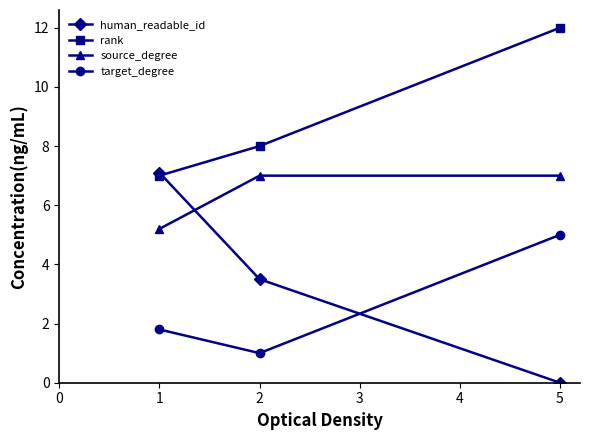

The value of human_readable_id at 1 is 7.1. True or false?

True